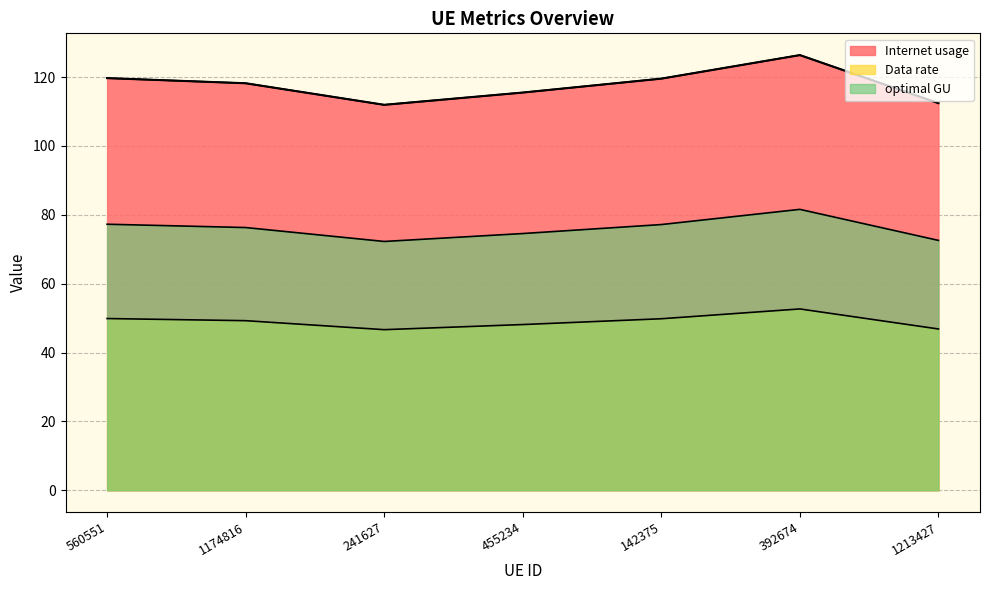

What is the minimum value shown in the chart?

46.6